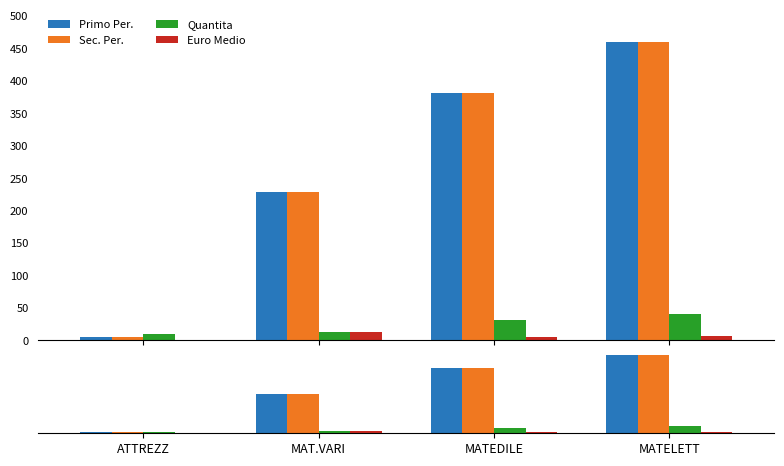

True or false: Sec. Per. has a value of 0.7 at ATTREZZ.

False